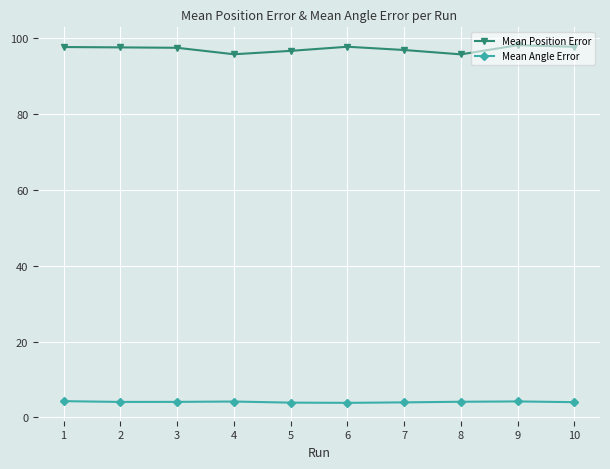

The Mean Position Error series shows 167.4 at 7. True or false?

False